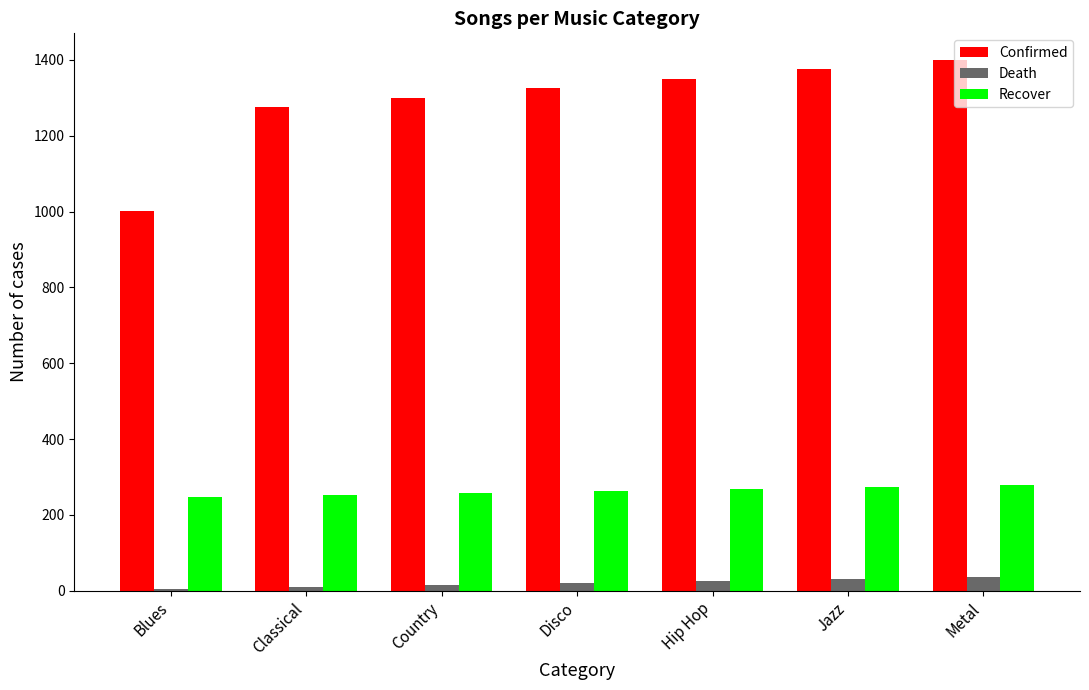

What is the highest value of the Recover series?

278